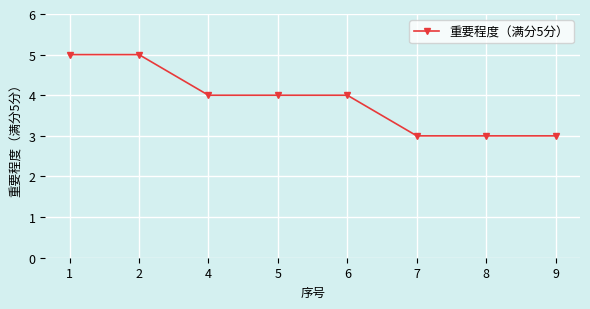

What is the change in value from 1 to 7?

-2